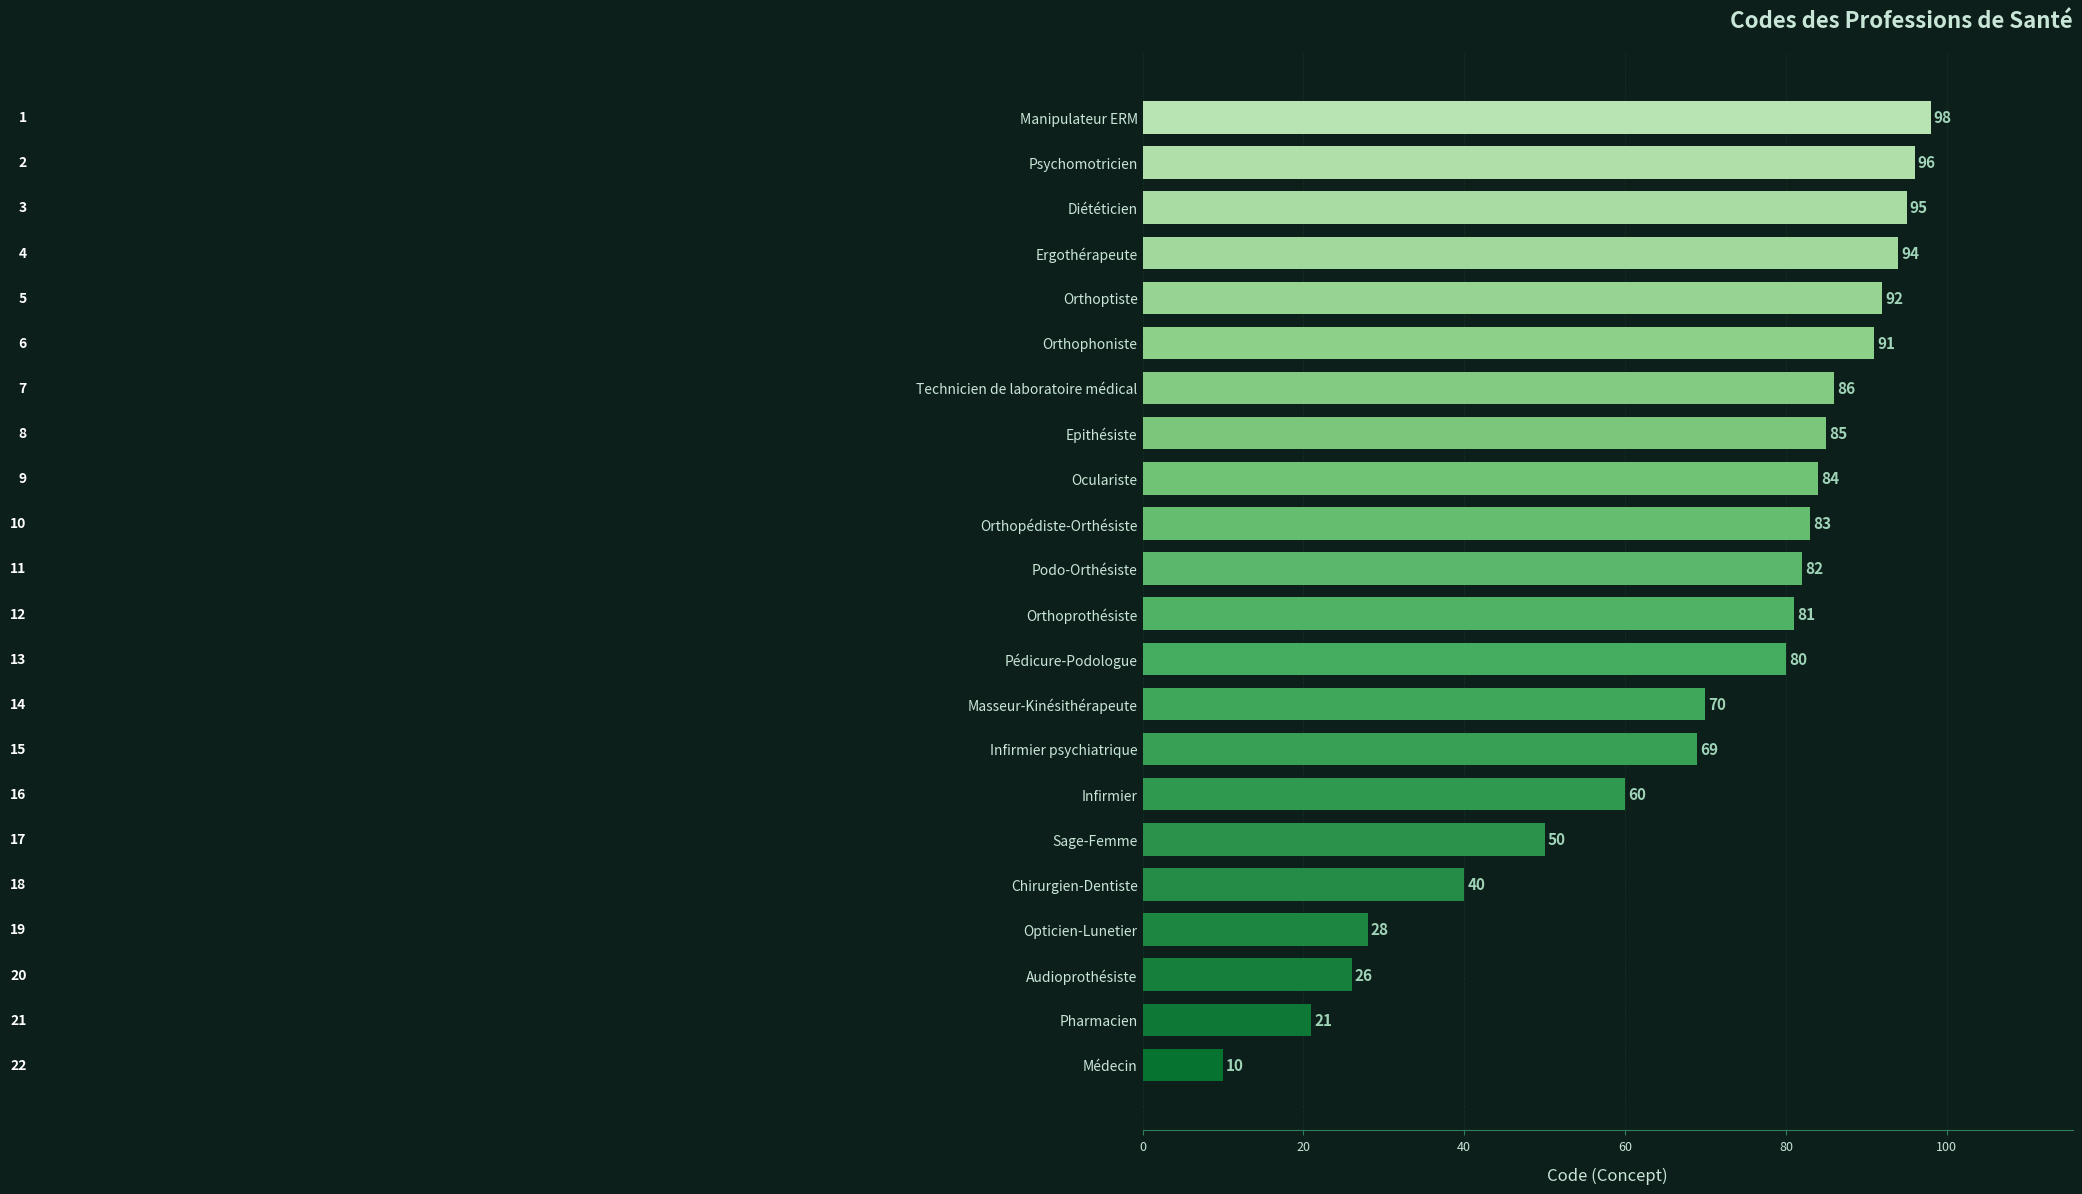

What position from the top is Orthoptiste?

5